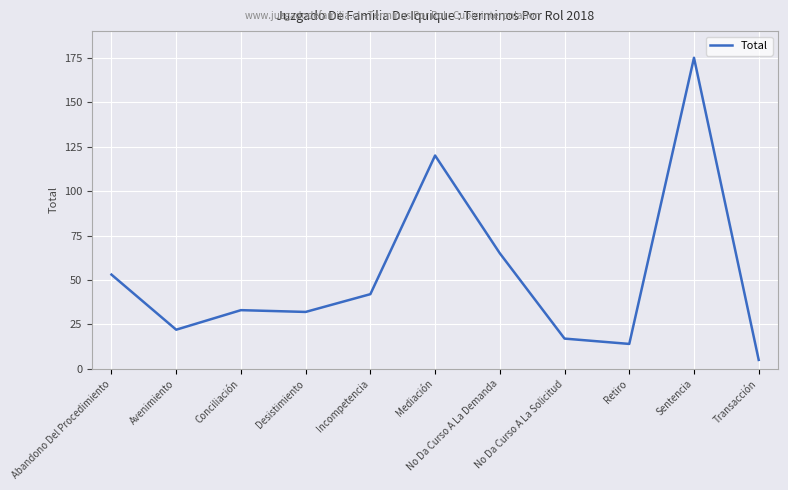

What position from the left is Desistimiento?

4